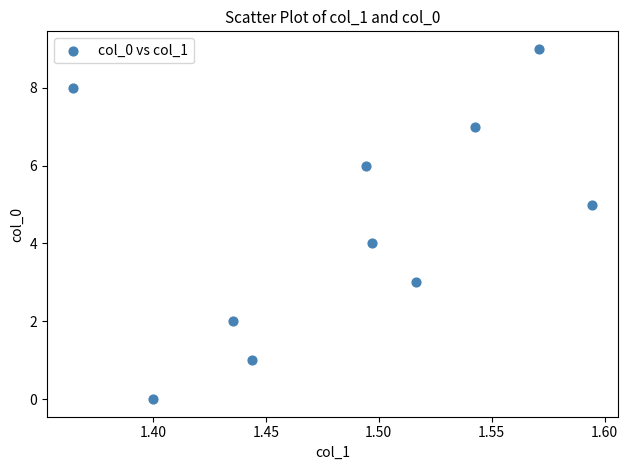

What is the range of Y values (max minus min)?

9